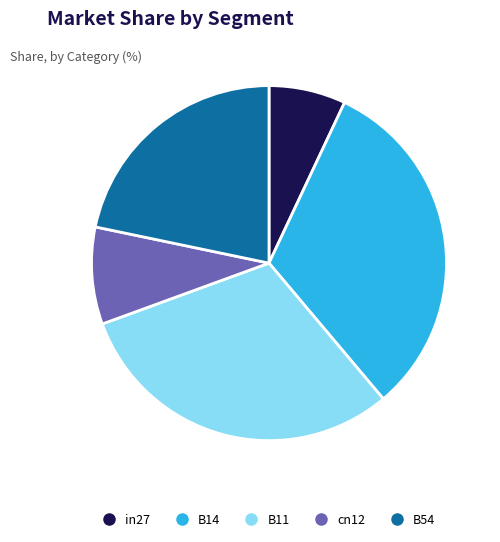

True or false: B14 accounts for 44% of the total.

False